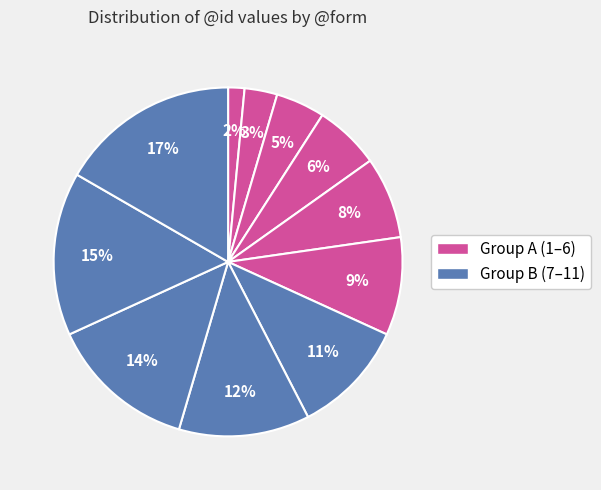

How many segments does this pie chart have?

11